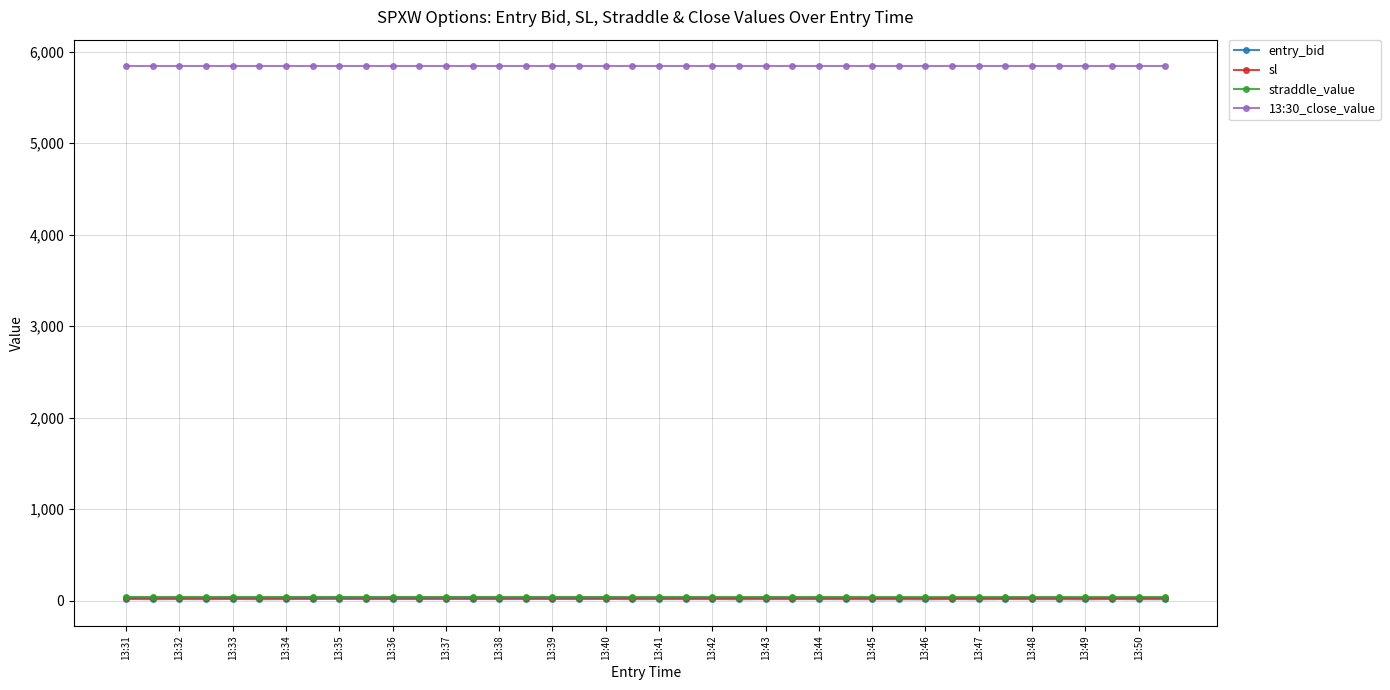

At how many categories does at least one series exceed 2983?

40